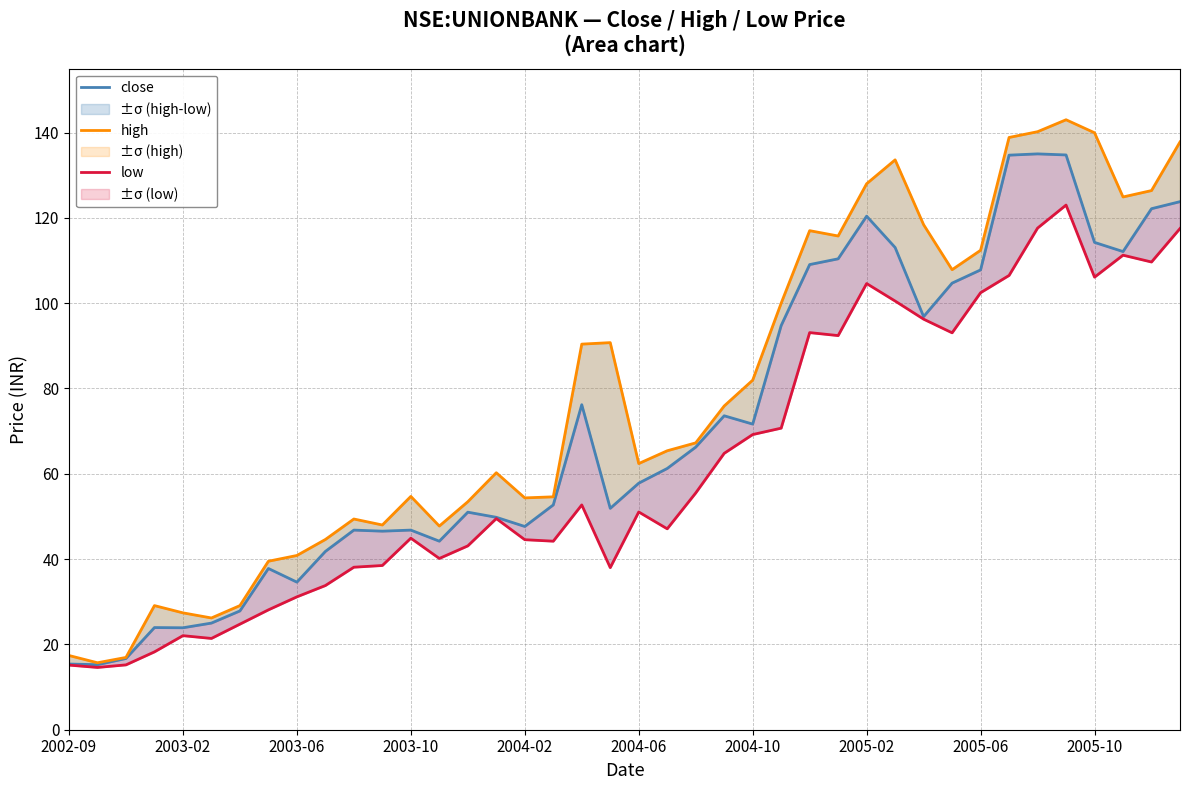

Between 2003-06 and 15, which series saw the biggest shift?

high